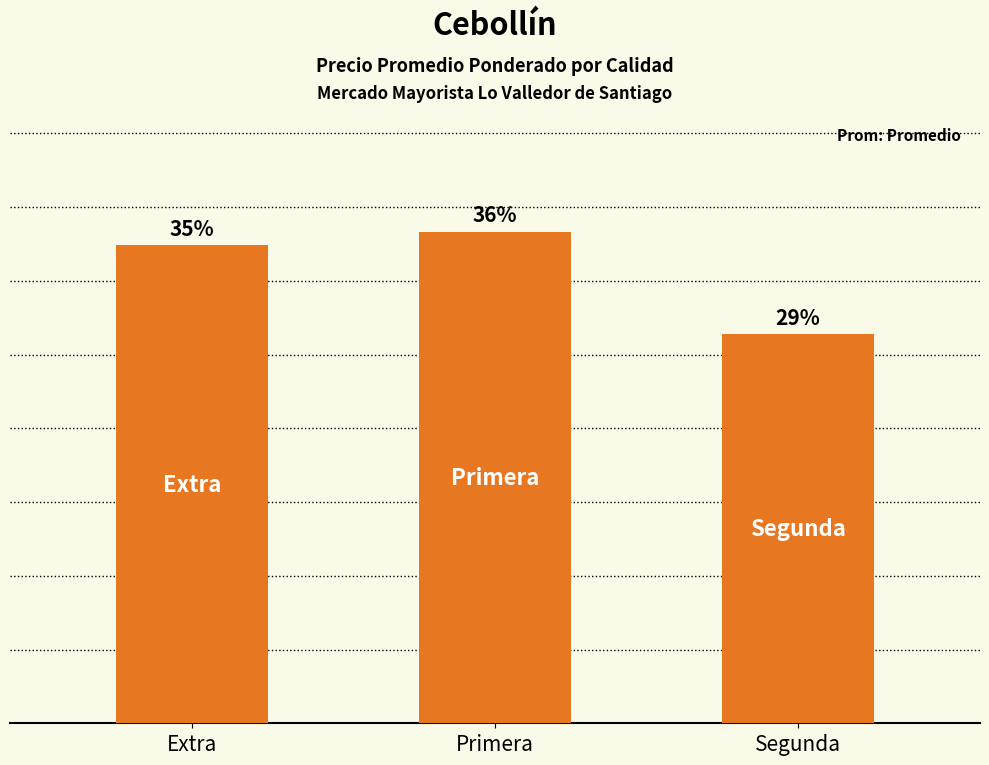

The value at Segunda is 3511. True or false?

False